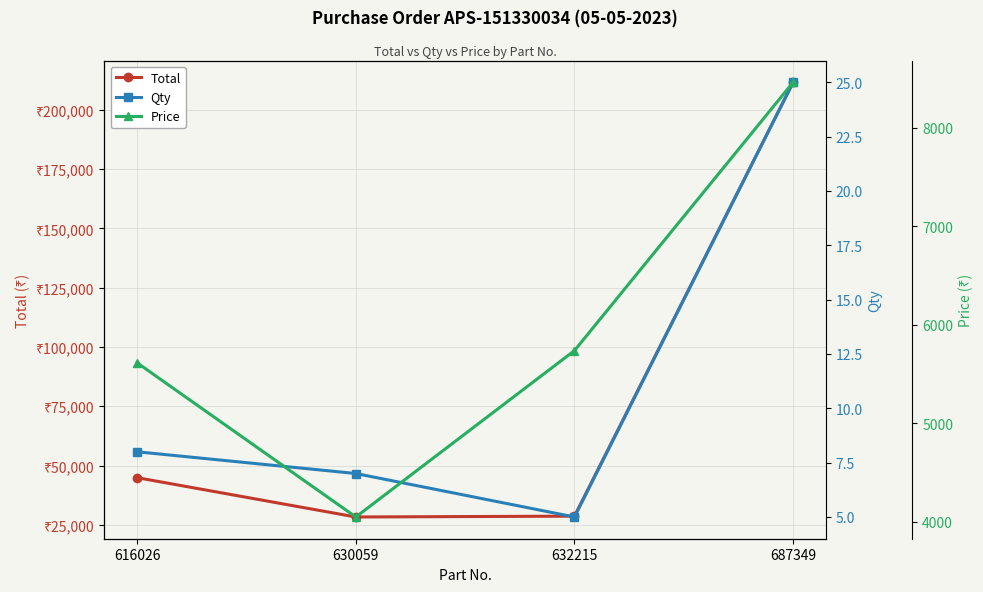

Which series has the widest spread of values?

Total